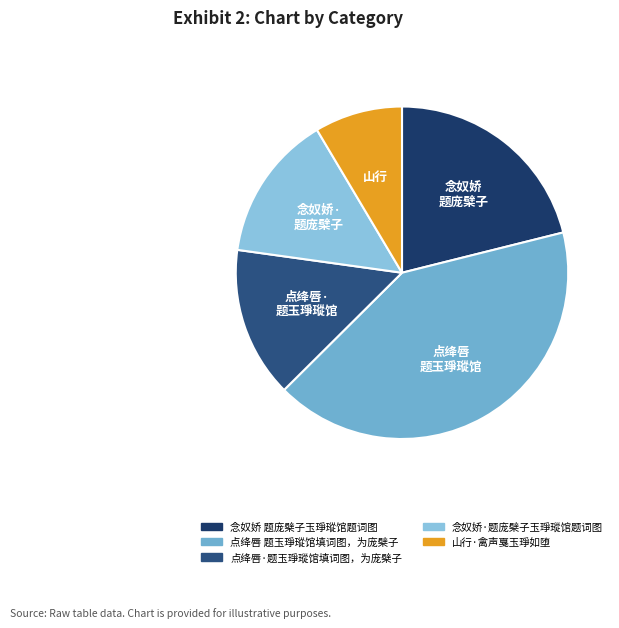

Does 点绛唇 题玉琤瑽馆填词图，为庞檗子 account for over 50% of the chart?

No